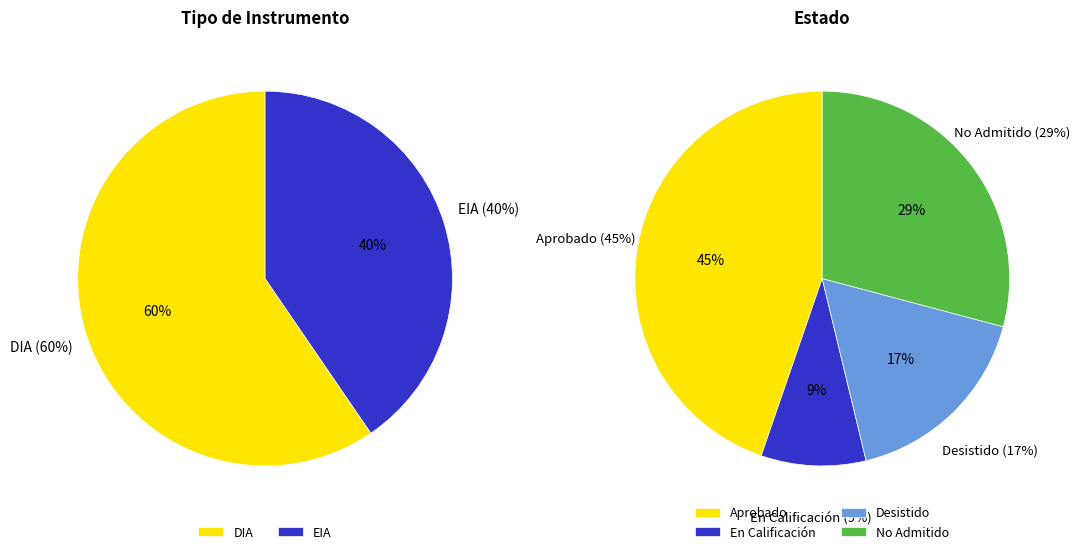

How many slices are in this pie chart?

2